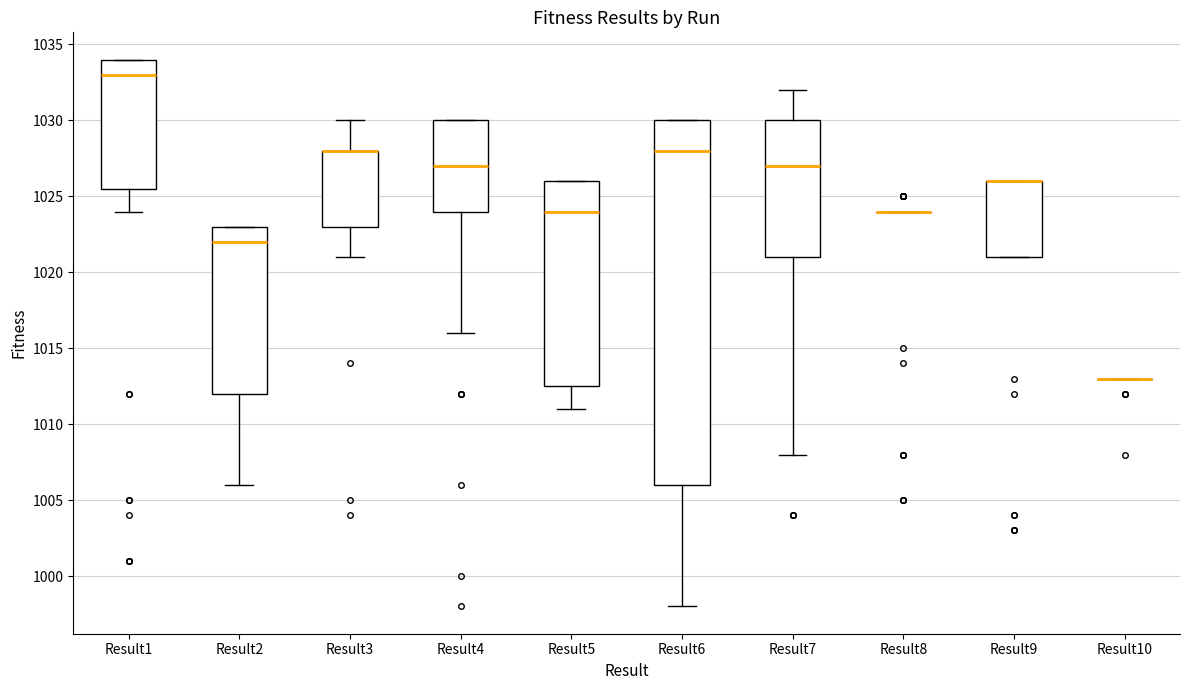

Reading left to right, transcribe this box plot: for each box, give where its median line is, the range the box spans, and where its two whiskers end, as read against the y-axis. The values are not printed on the chart, so give them approximately, as read against the axis.

Result1: median 1033.0, box 1025.5 to 1034.0, whiskers 1024.0 to 1034.0
Result2: median 1022.0, box 1012.0 to 1023.0, whiskers 1006.0 to 1023.0
Result3: median 1028.0 (drawn on the box's upper edge), box 1023.0 to 1028.0, whiskers 1021.0 to 1030.0
Result4: median 1027.0, box 1024.0 to 1030.0, whiskers 1016.0 to 1030.0
Result5: median 1024.0, box 1012.5 to 1026.0, whiskers 1011.0 to 1026.0
Result6: median 1028.0, box 1006.0 to 1030.0, whiskers 998.0 to 1030.0
Result7: median 1027.0, box 1021.0 to 1030.0, whiskers 1008.0 to 1032.0
Result8: box collapsed to a line at 1024.0, whiskers 1024.0 to 1024.0
Result9: median 1026.0 (drawn on the box's upper edge), box 1021.0 to 1026.0, whiskers 1021.0 to 1026.0
Result10: box collapsed to a line at 1013.0, whiskers 1013.0 to 1013.0